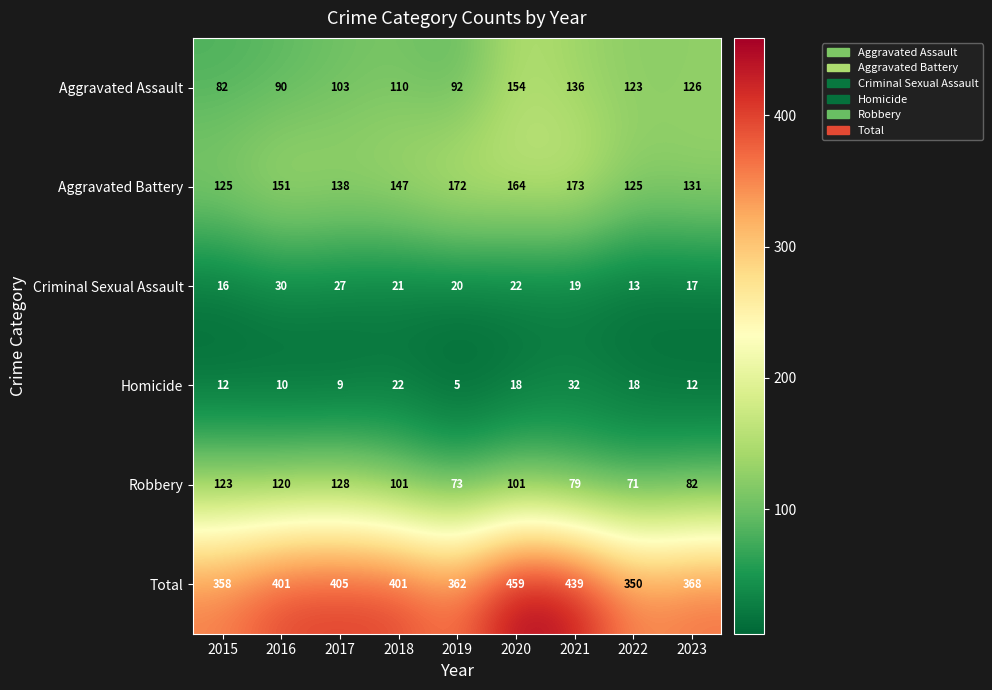

Is it true that Aggravated Assault equals 123 at 2022?

True